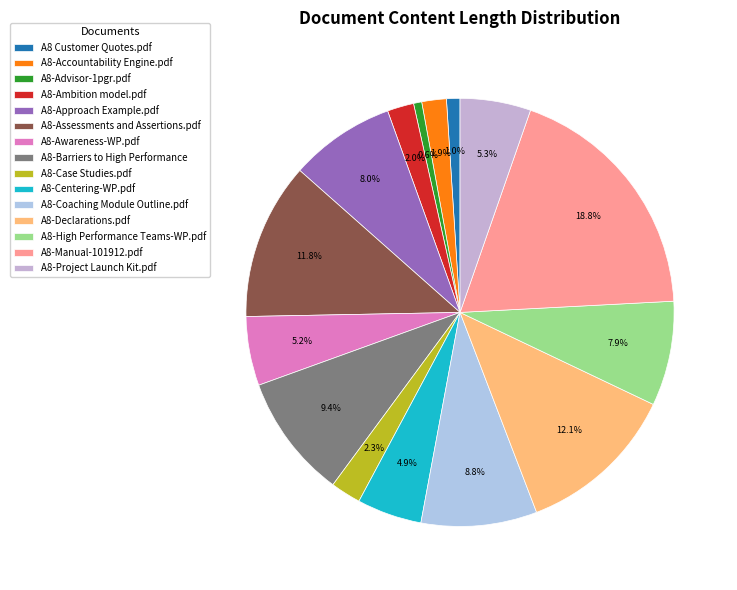

Which slice is the largest?

A8-Manual-101912.pdf